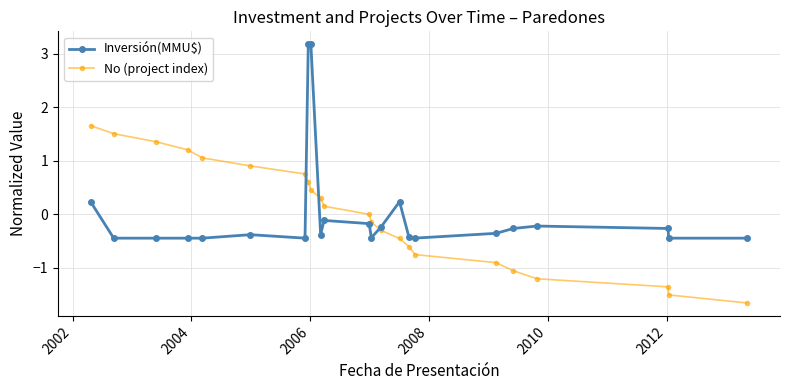

Which series has the largest range (max minus min)?

Inversión(MMU$)